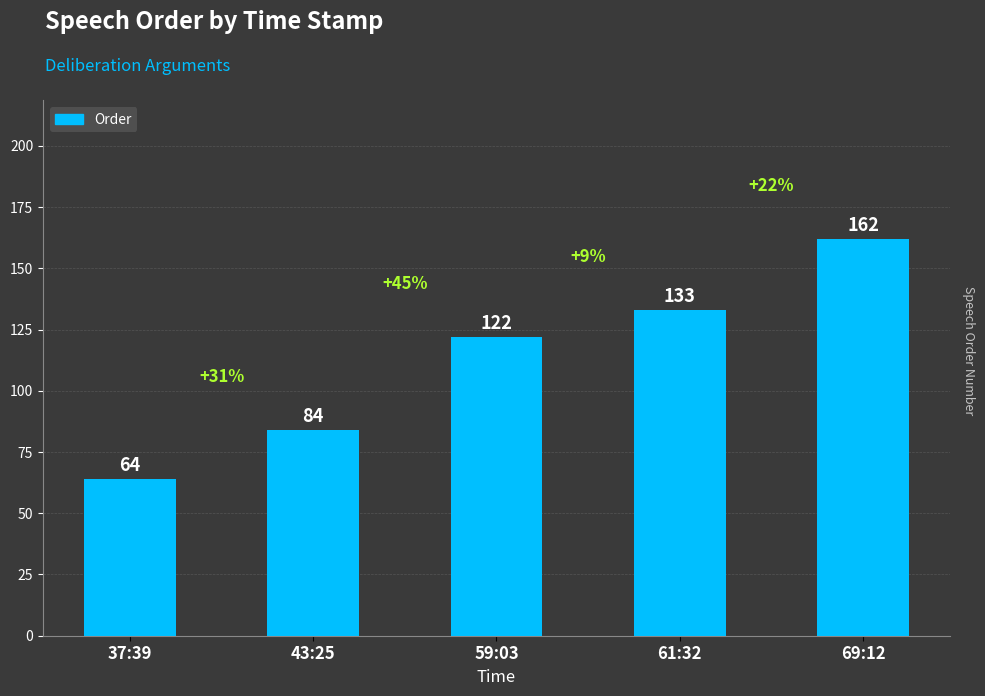

Approximately how many times larger is the value at 59:03 compared to 37:39?

1.9